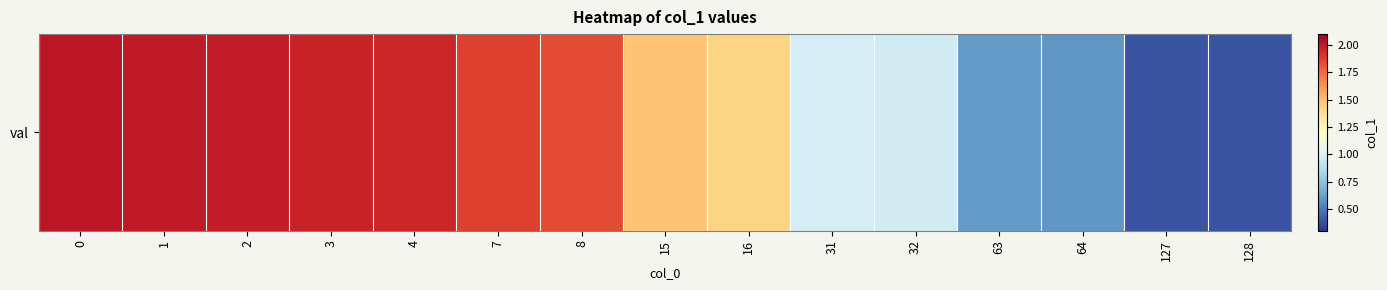

Reading left to right, list all the values displayed in this chart.

0=2.0	1=2.0	2=2.0	3=2.0	4=2.0	7=1.9	8=1.8	15=1.5	16=1.4	31=1.0	32=1.0	63=0.6	64=0.6	127=0.4	128=0.4